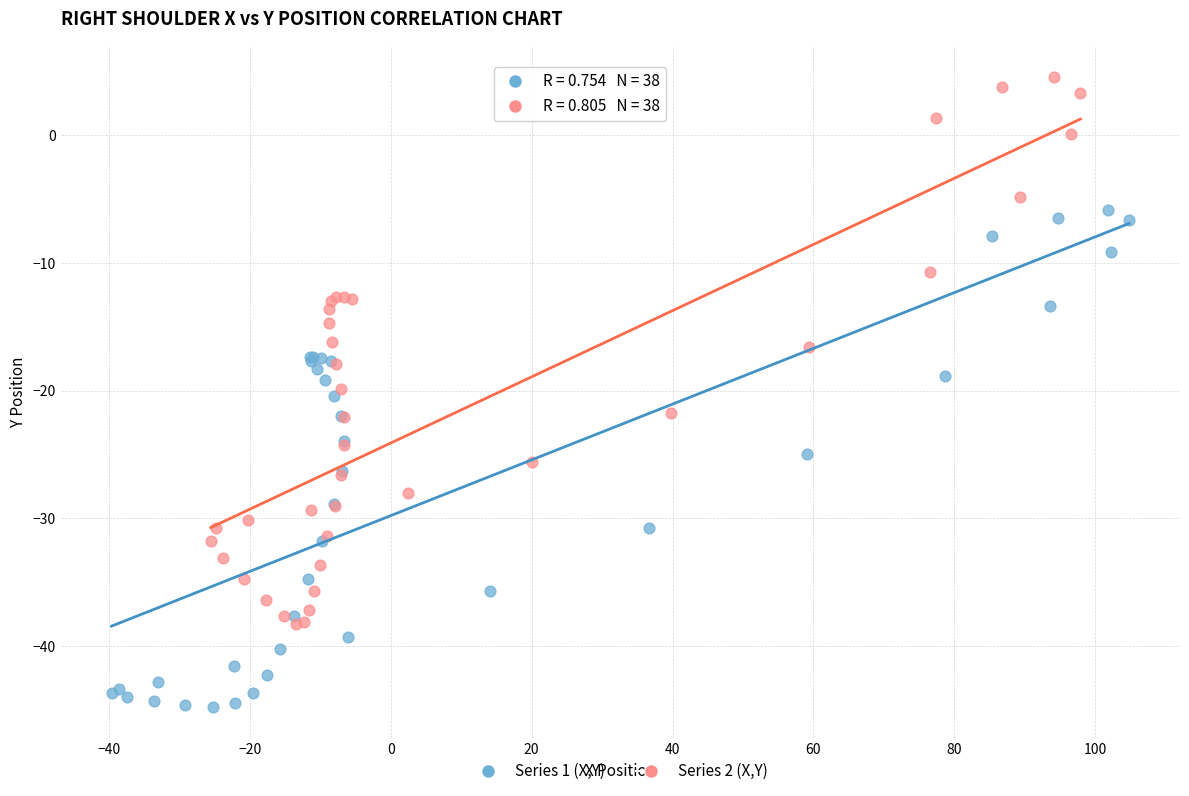

Which series contains the lowest Y value?

Series 1 (X,Y)